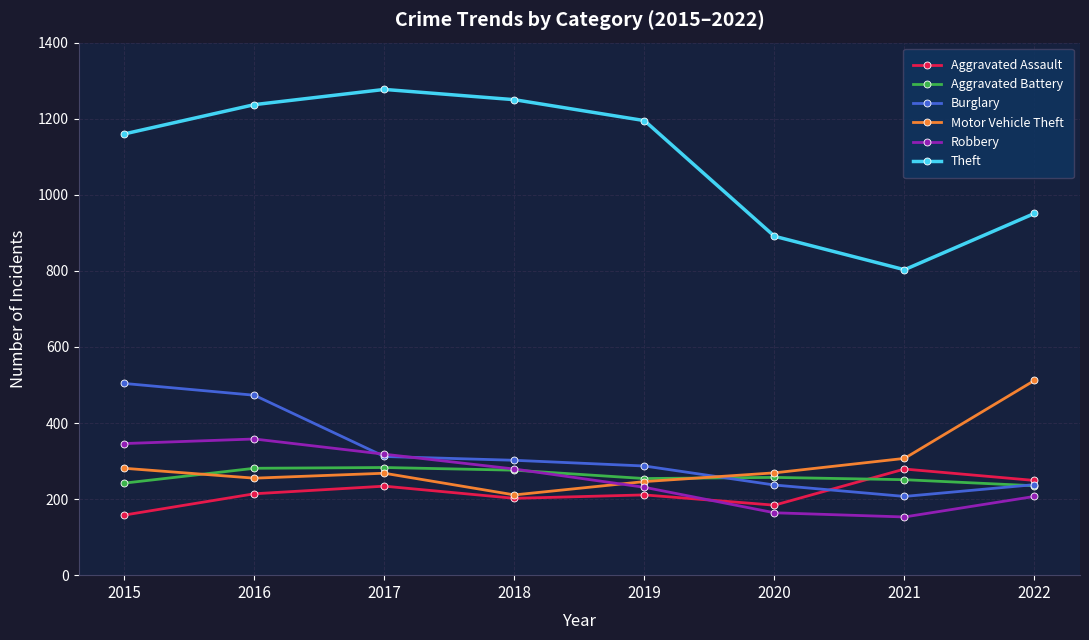

Does the chart have visible grid lines?

Yes